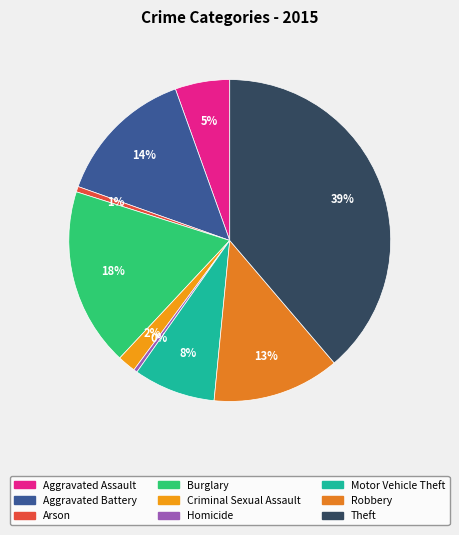

Approximately how many times larger is the value at Theft compared to Robbery?

3.0